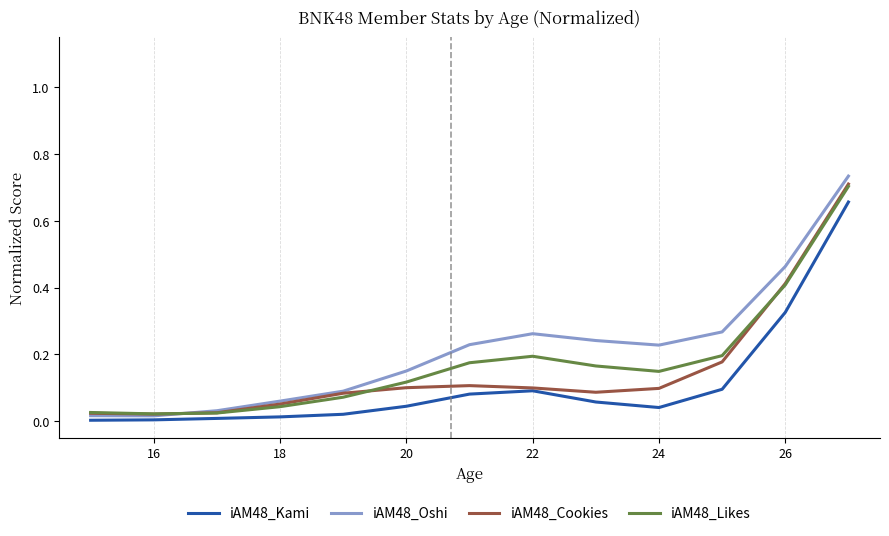

Which series has the largest range (max minus min)?

iAM48_Oshi